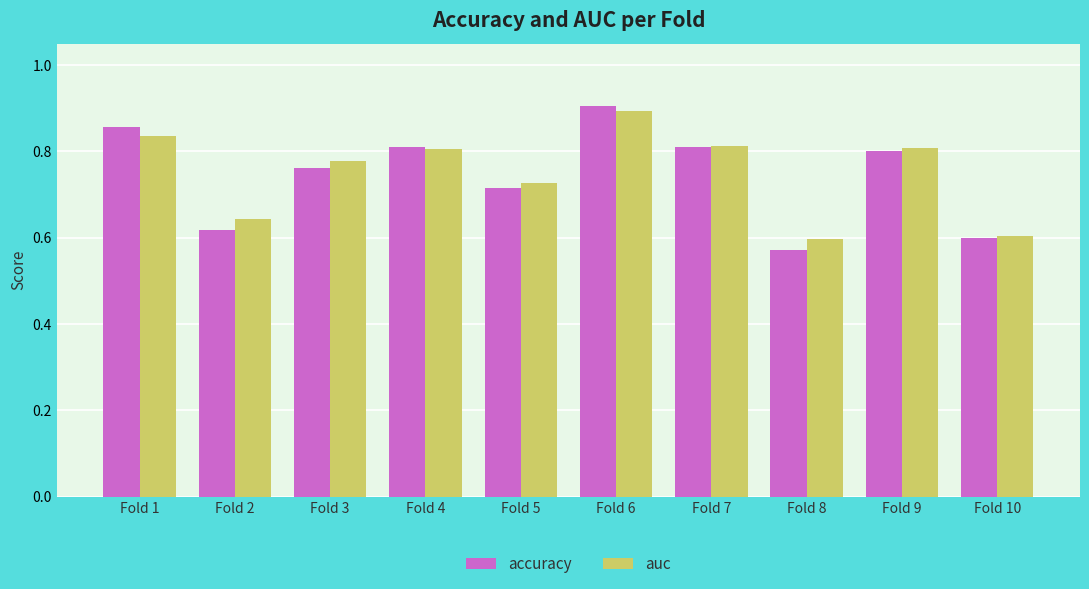

What is the difference between the second highest and second lowest values in the auc series?

0.2